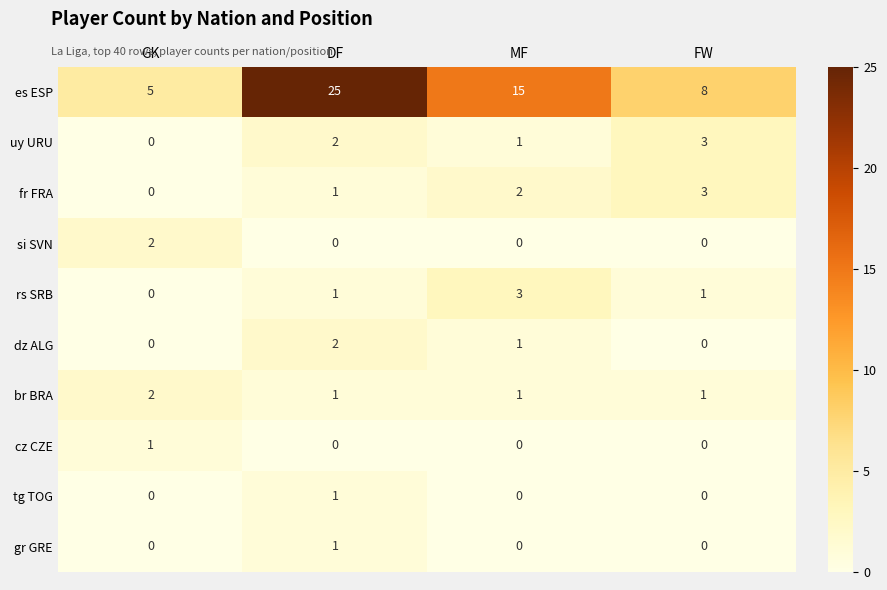

How many distinct data groups are displayed?

10